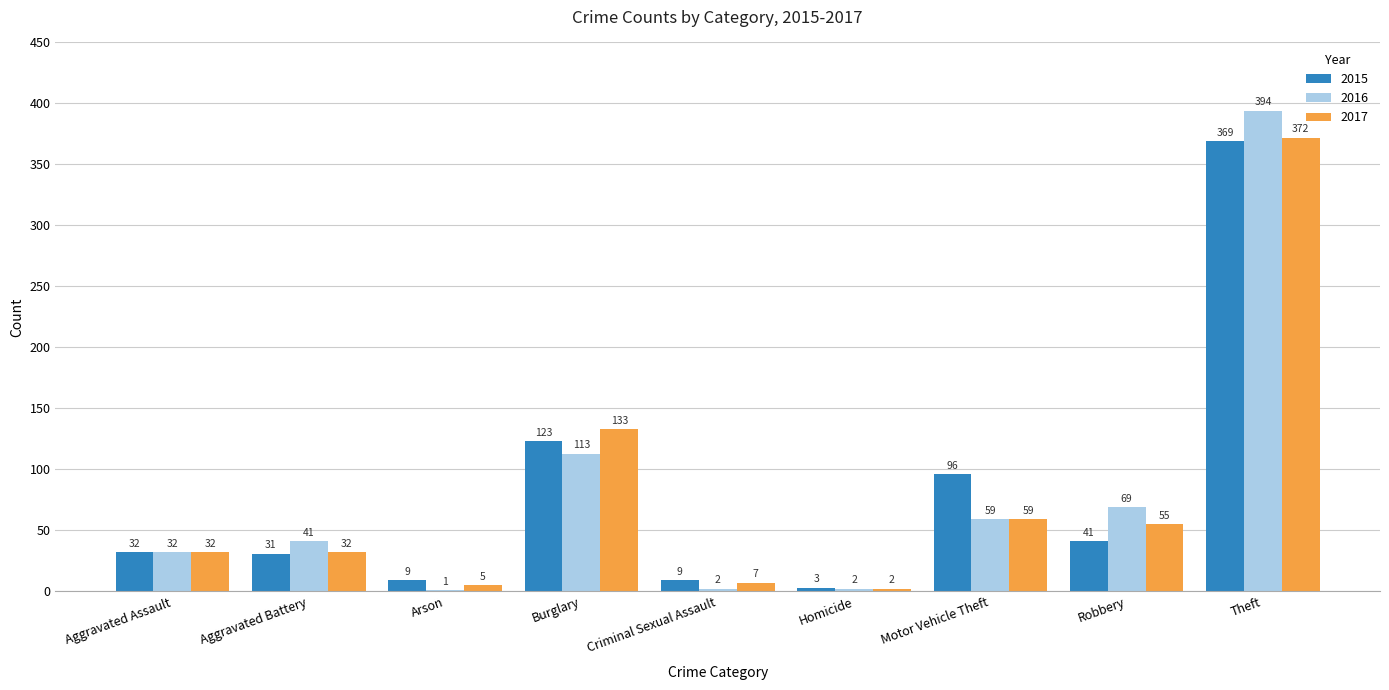

How many distinct data groups are displayed?

3